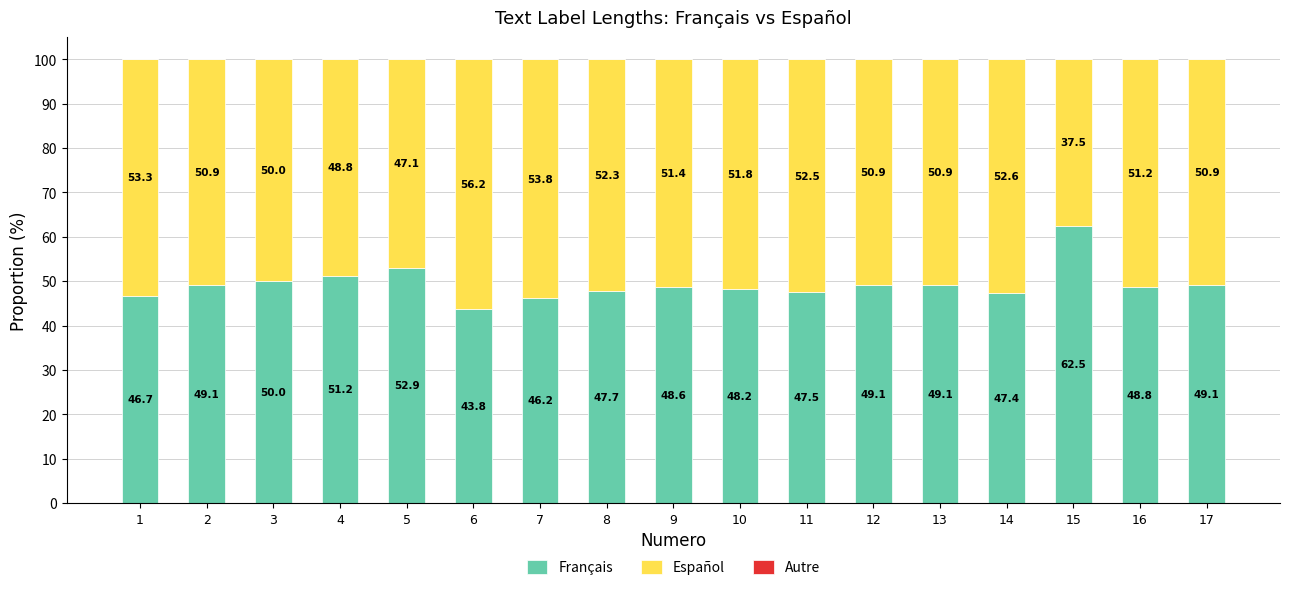

Is it true that Français equals 102.9 at 15?

False